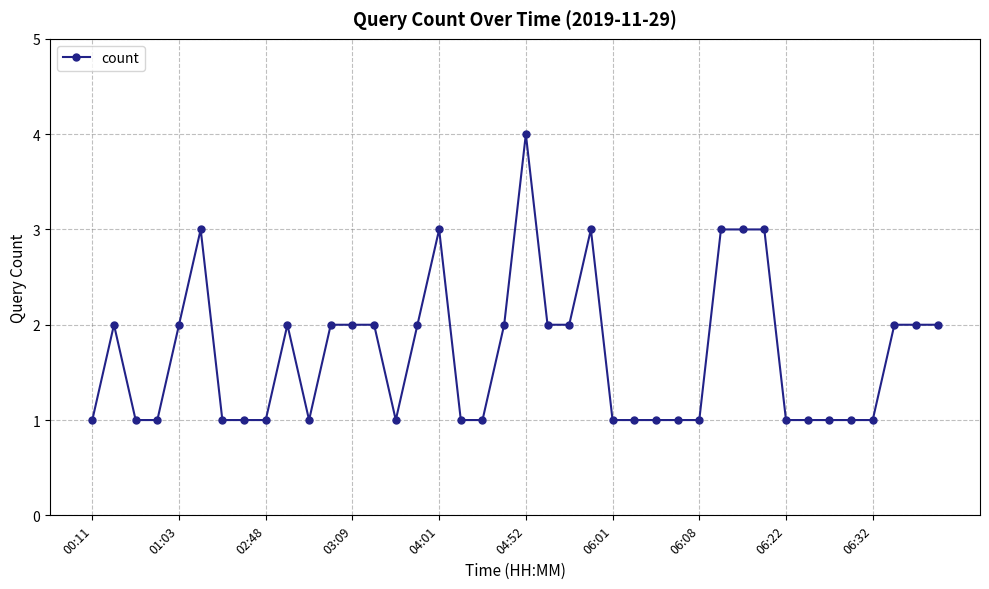

What is the difference between the maximum and second lowest values?

3